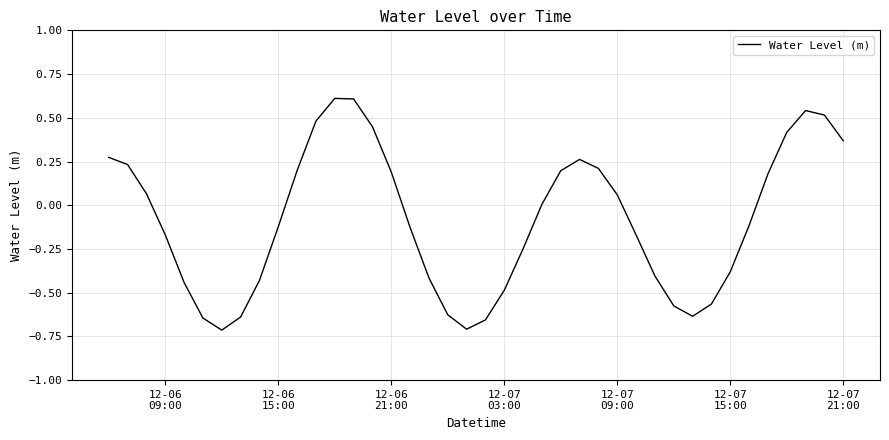

What is the greatest value displayed?

0.6